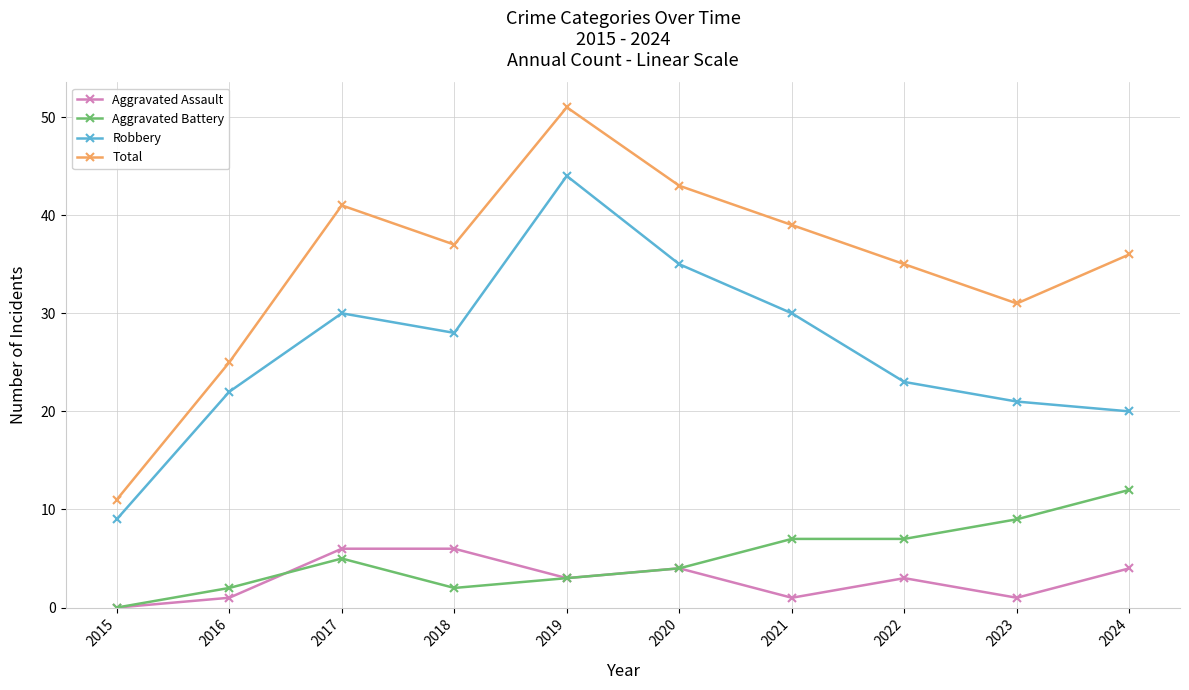

What is the sum of the Aggravated Battery values at 2018 and 2022?

9